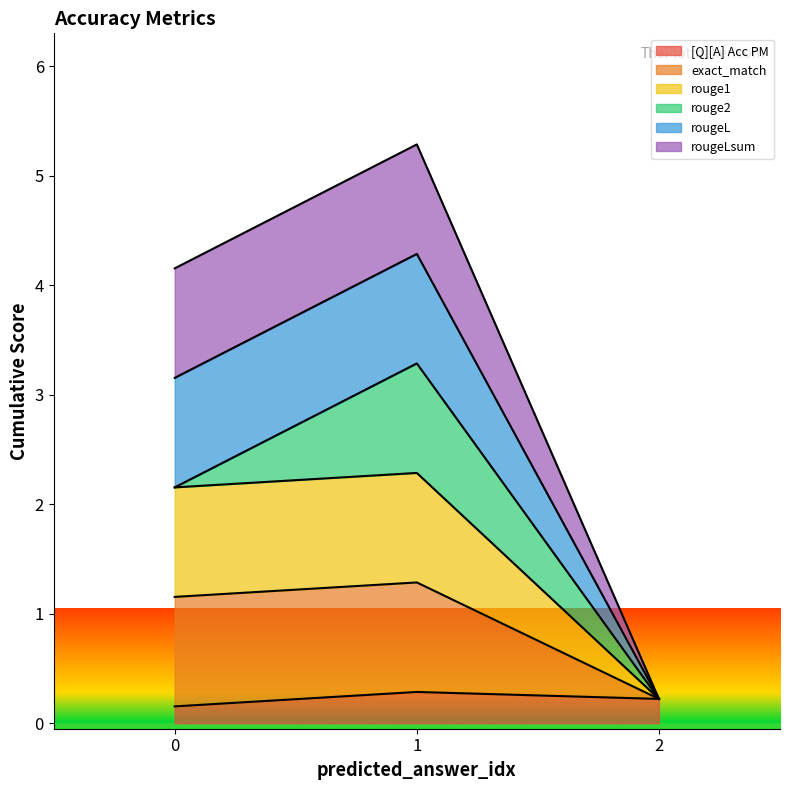

Does the chart display data point markers on the line(s)?

No